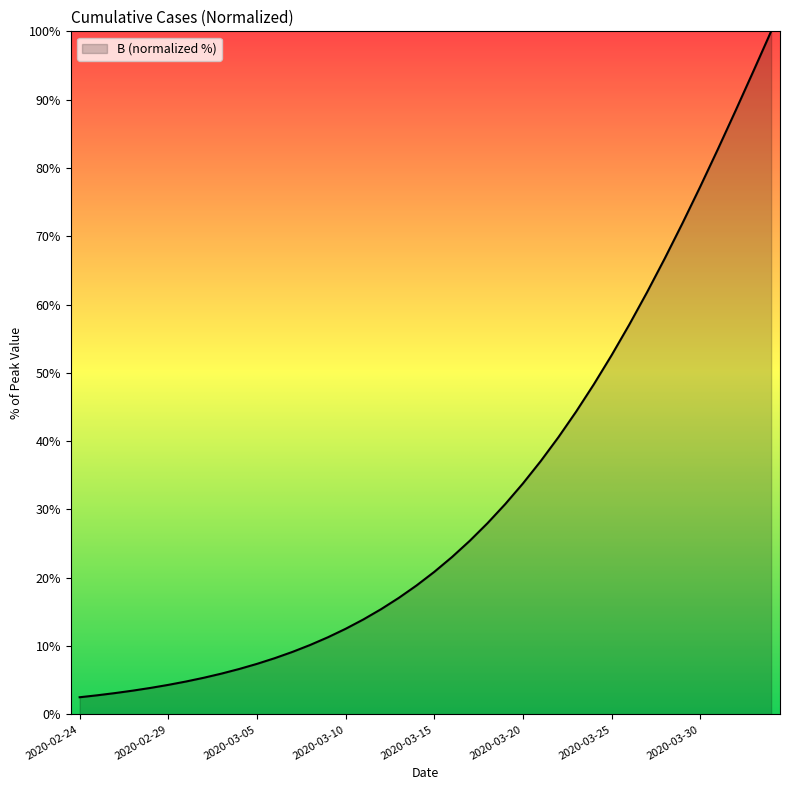

What is the greatest value displayed?

100.0